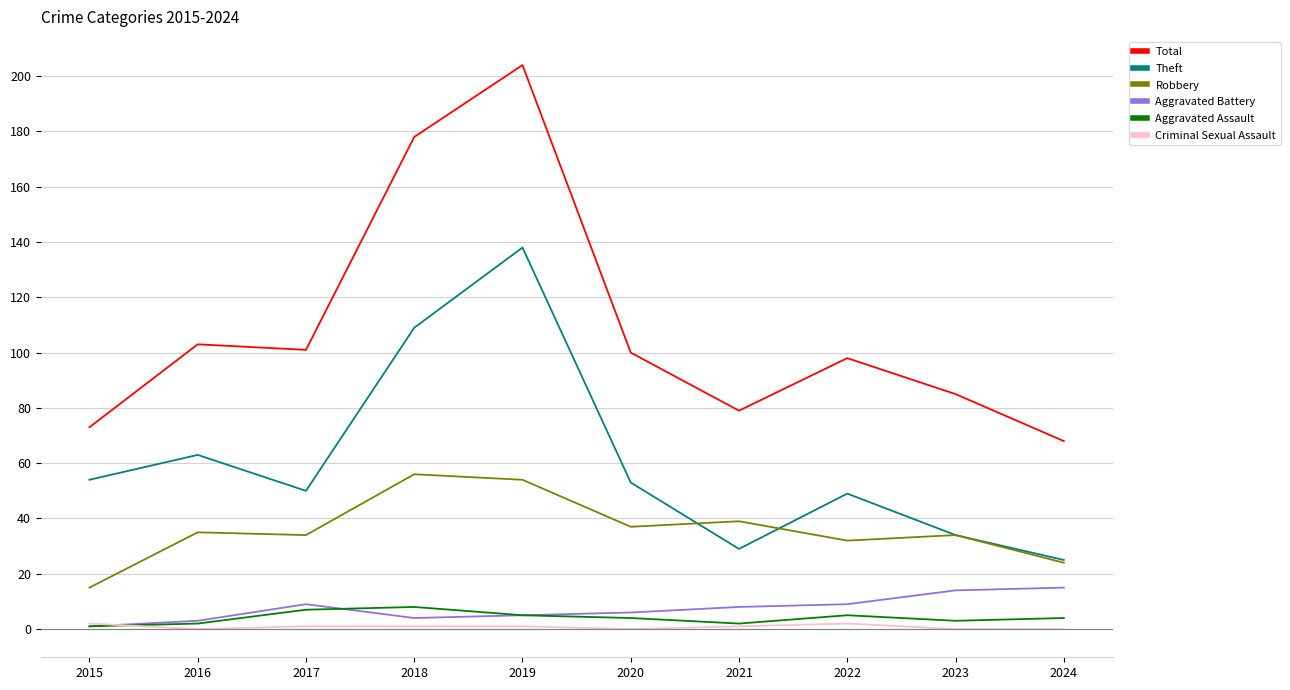

True or false: Robbery and Total cross at least once.

False